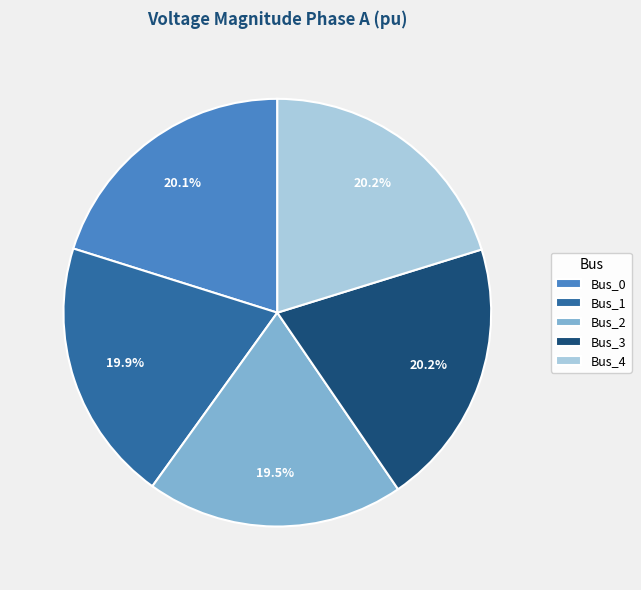

True or false: Bus_1 accounts for 20% of the total.

True